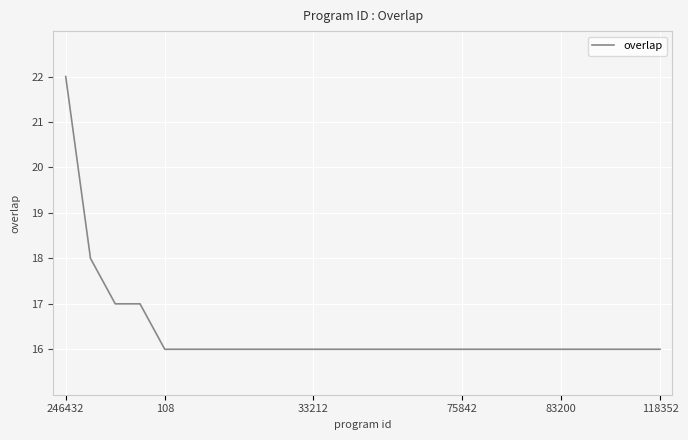

What is the minimum value shown in the chart?

16